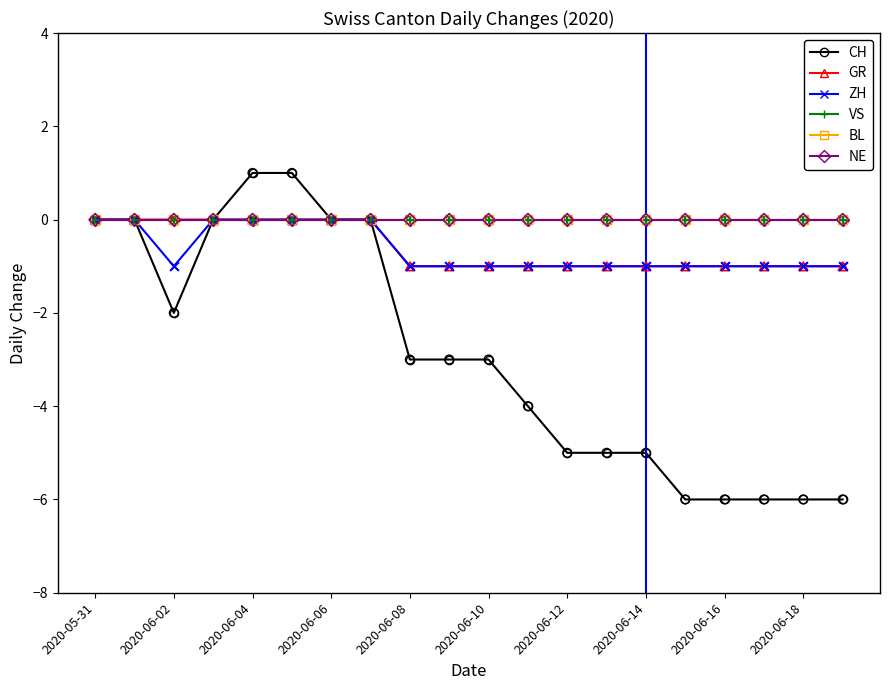

Does the chart have visible grid lines?

No